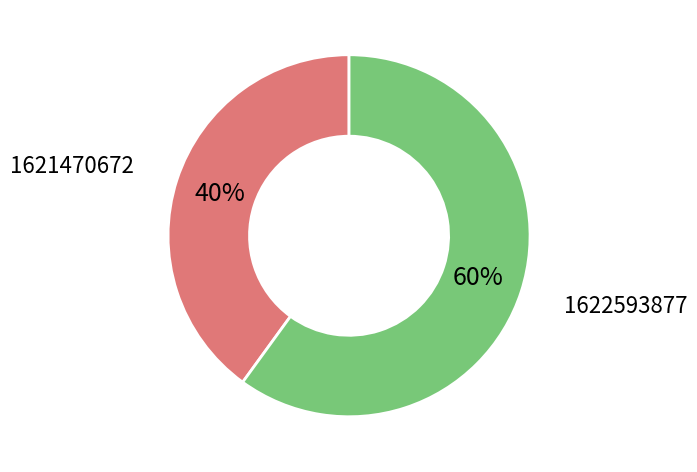

To the nearest percent, what is the average slice percentage?

50%